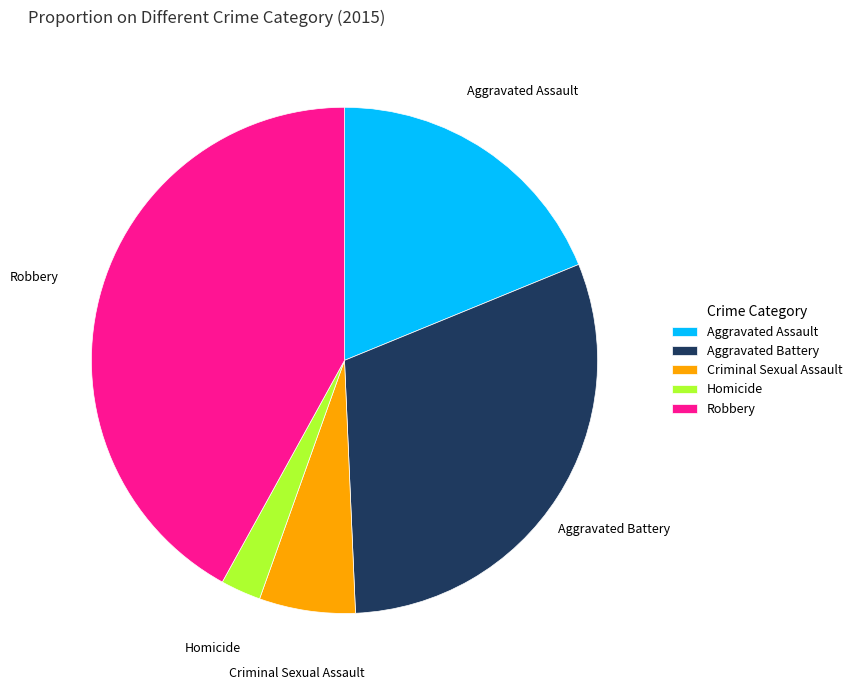

Rank the categories by value from lowest to highest.

Homicide, Criminal Sexual Assault, Aggravated Assault, Aggravated Battery, Robbery